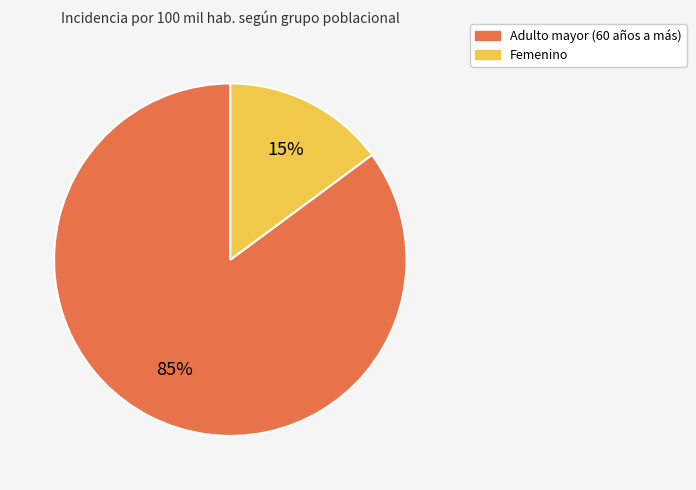

To the nearest percent, what portion does Femenino represent?

15%